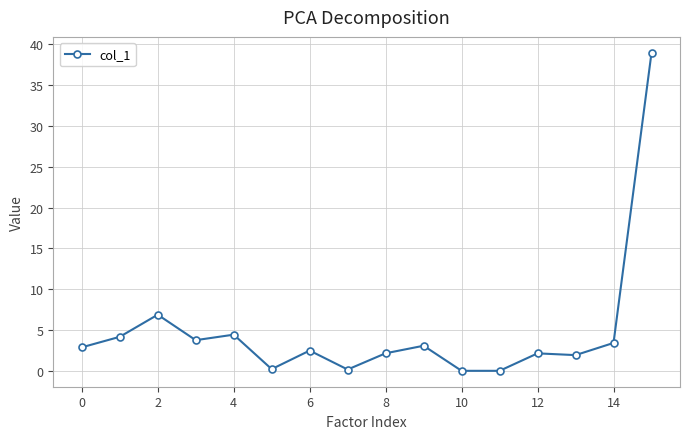

How many lines are shown in the chart?

1